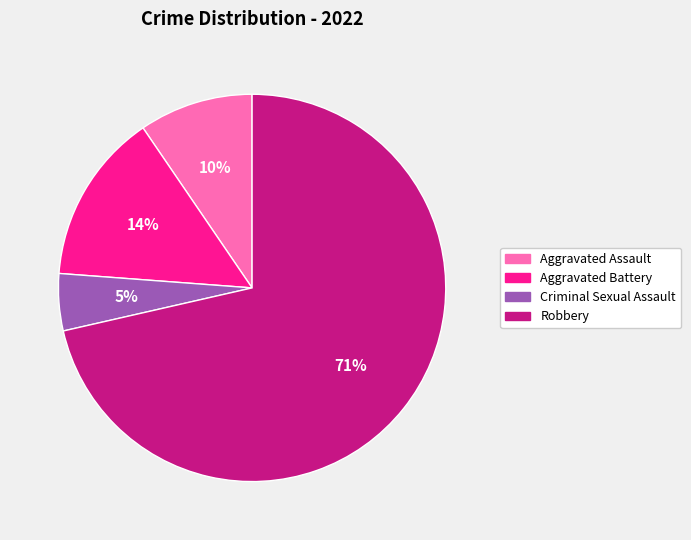

How many segments does this pie chart have?

4